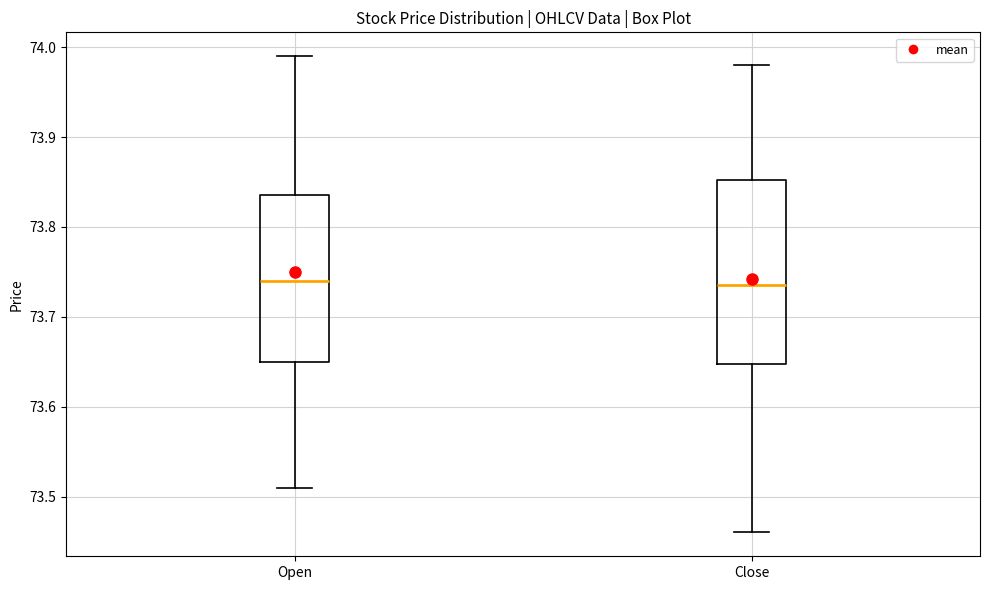

Where is the upper edge of the box for Open on the y-axis? The values are not printed on the chart, so give them approximately, as read against the axis.

73.84